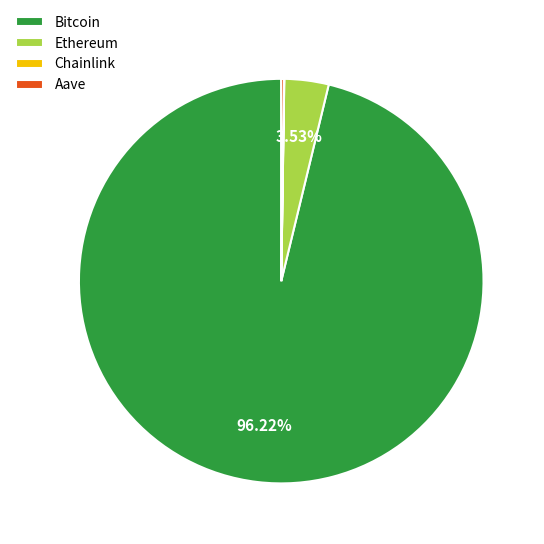

Does any single category account for the majority?

Yes